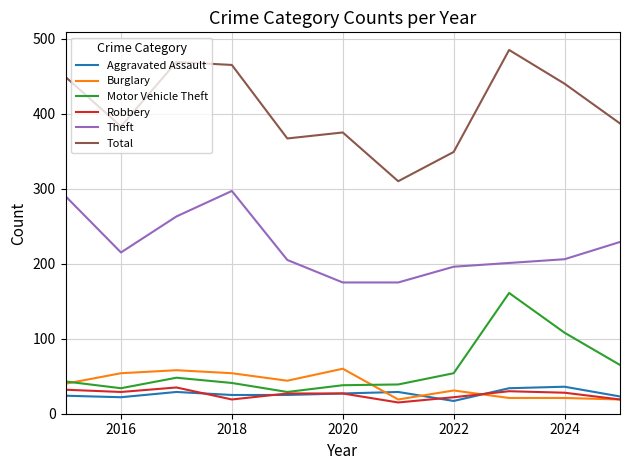

Which series has the largest range (max minus min)?

Total